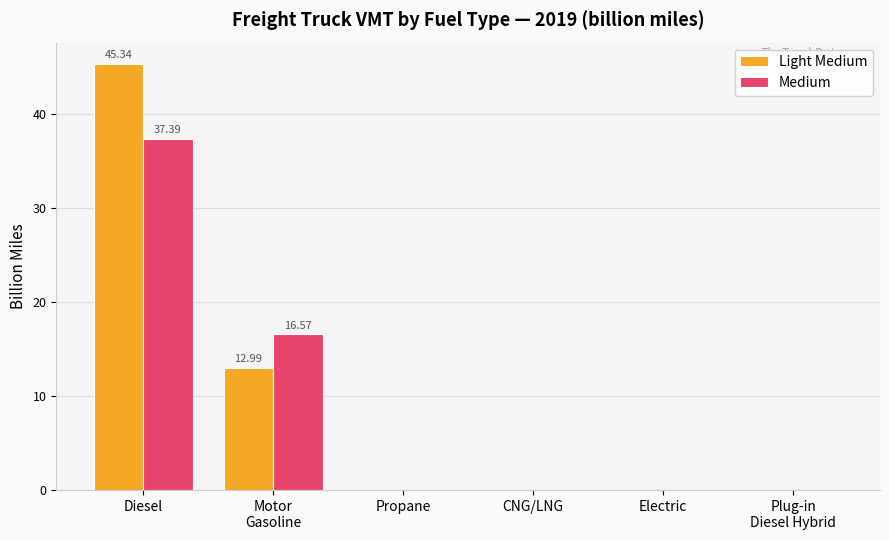

Which category has the highest value in the Medium series?

Diesel